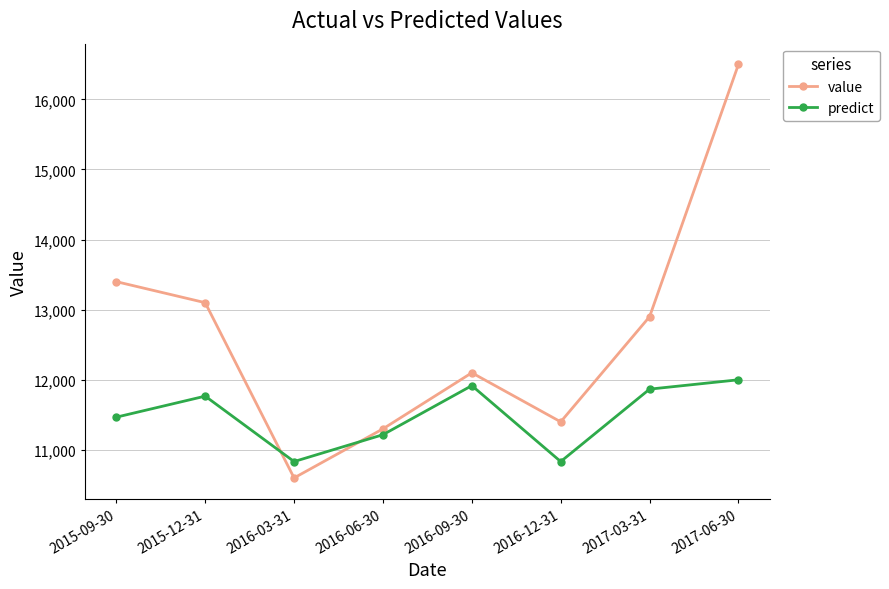

What is the sum of all value values?

101300.0